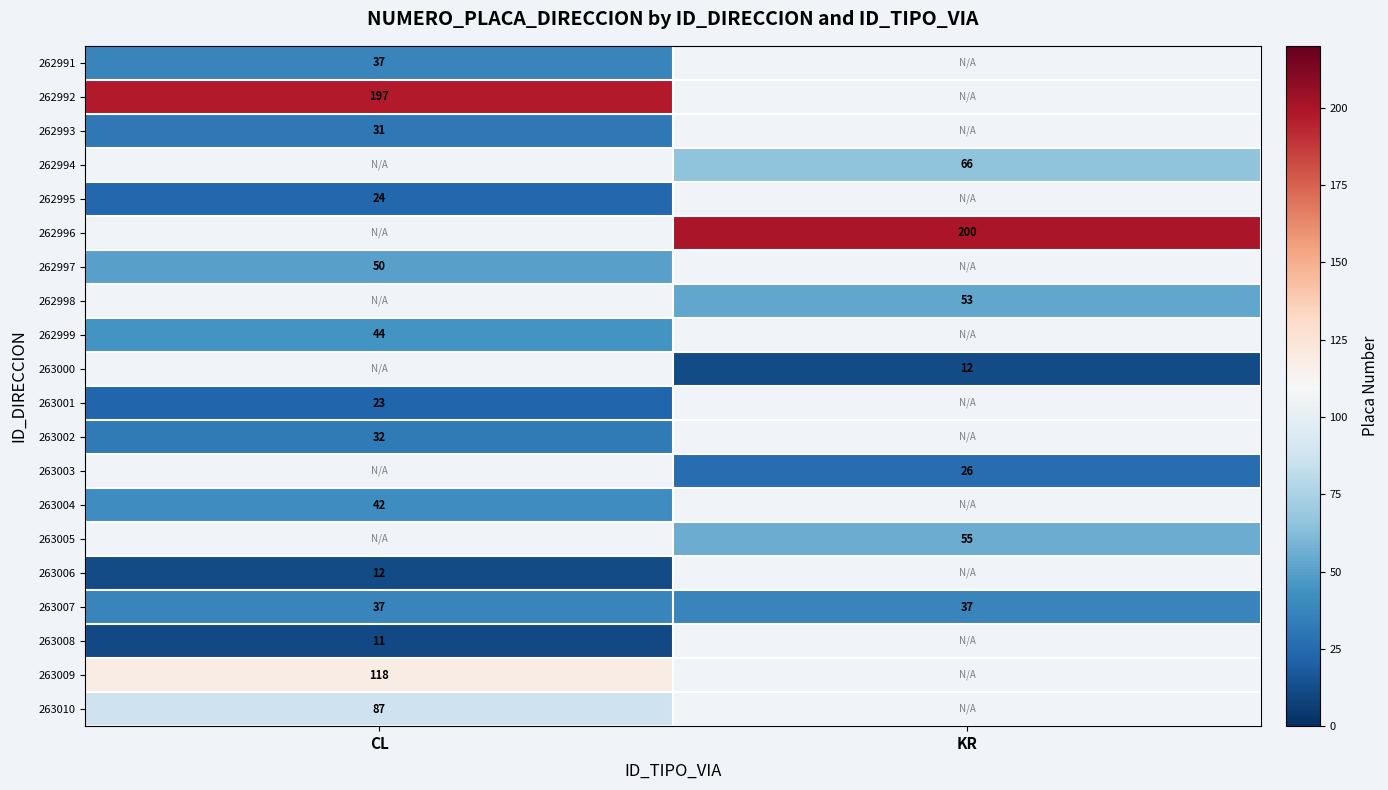

Is it true that 262999 equals 63 at CL?

False